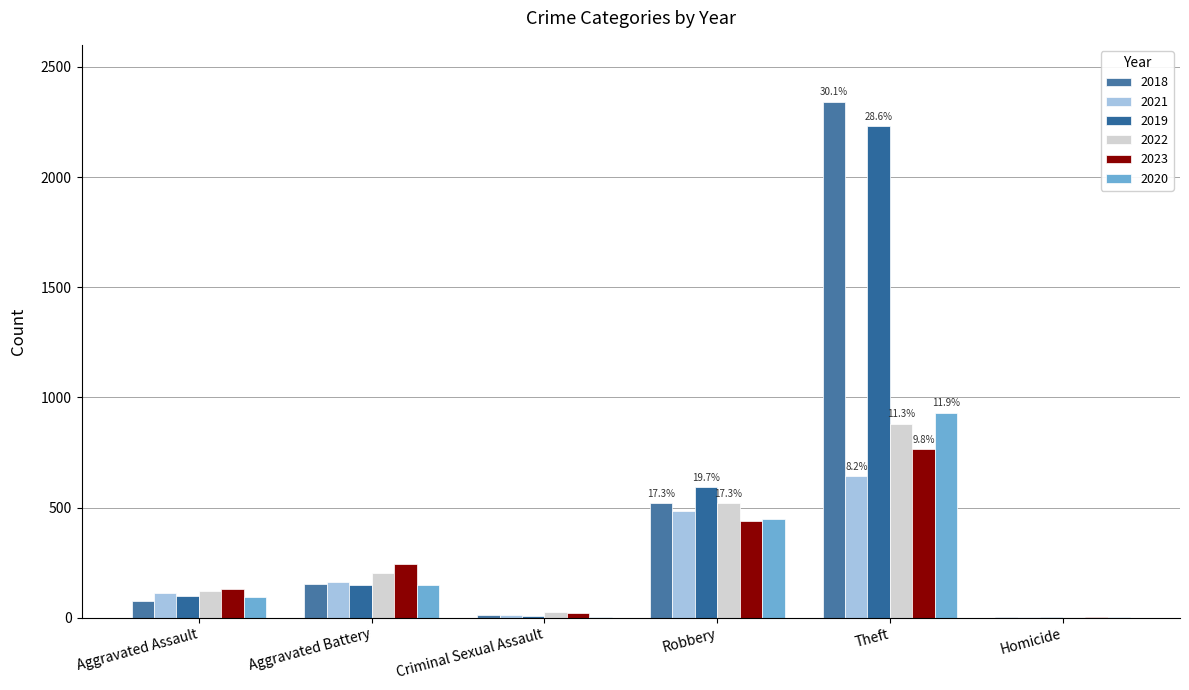

What is the sum of all 2019 values?

3077